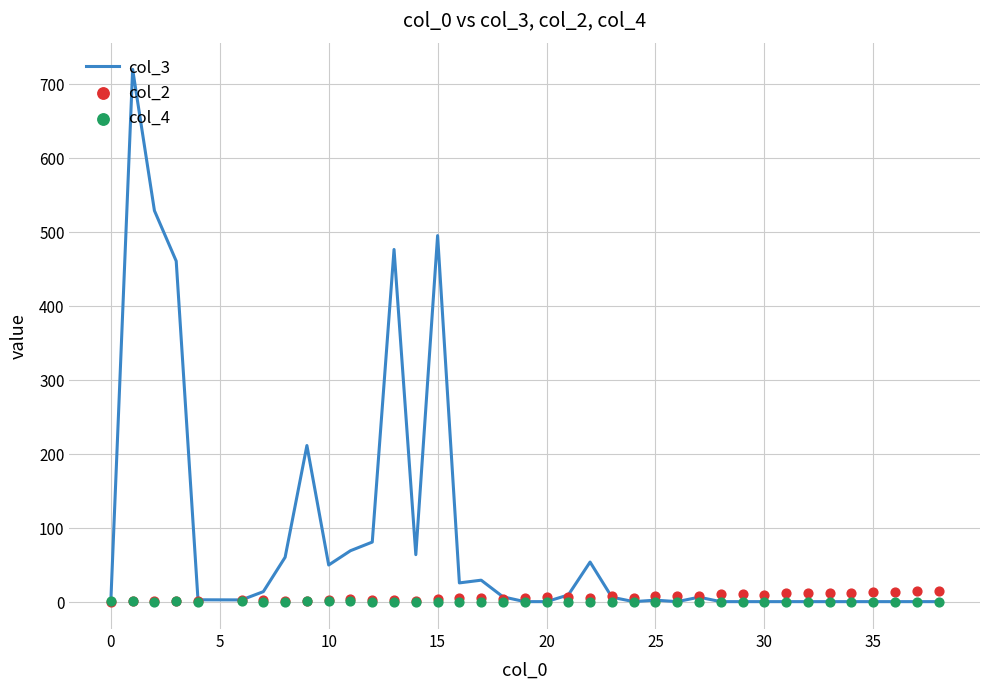

Which series reaches the minimum Y coordinate?

col_4